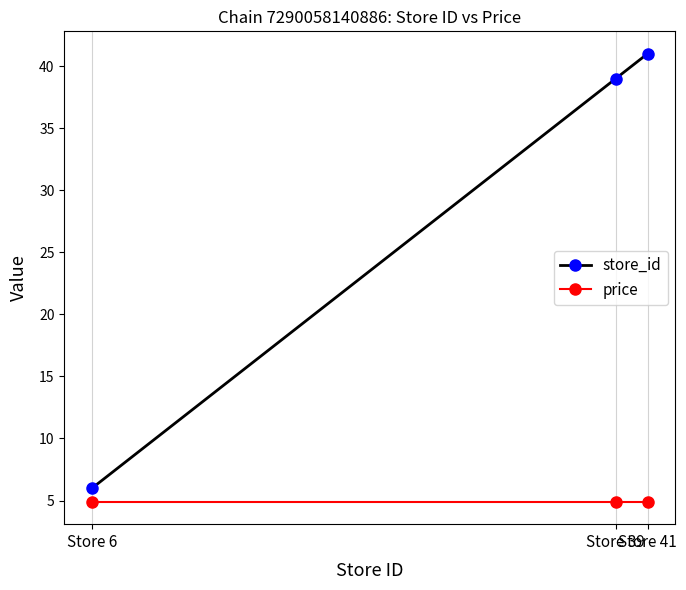

At which category is the sum across all series the highest?

Store 41